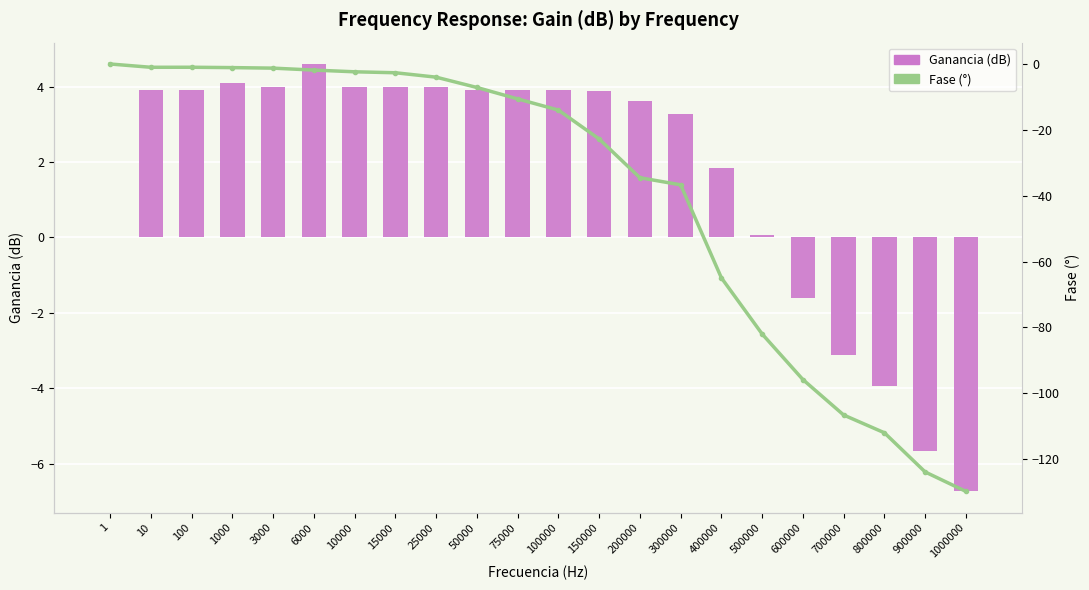

How many values in Ganancia (dB) are below zero?

5